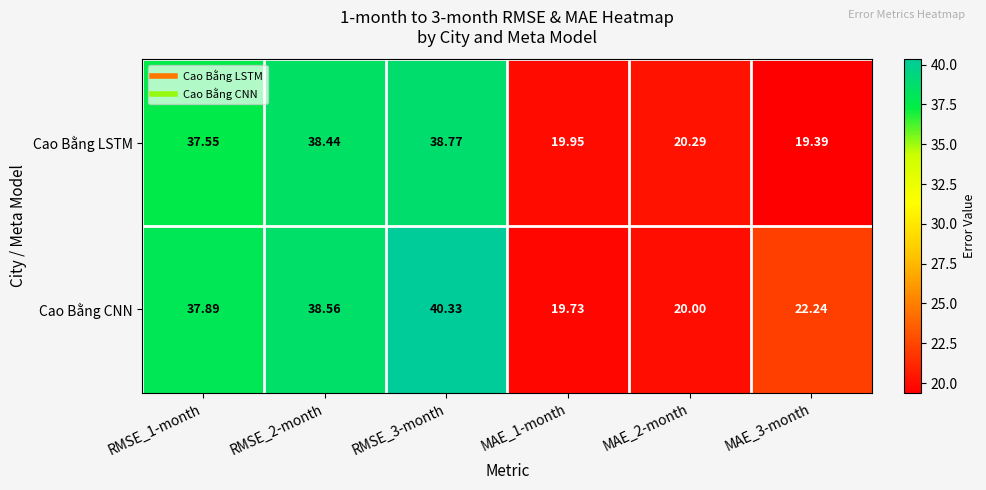

Which series has the widest spread of values?

Cao Bằng CNN